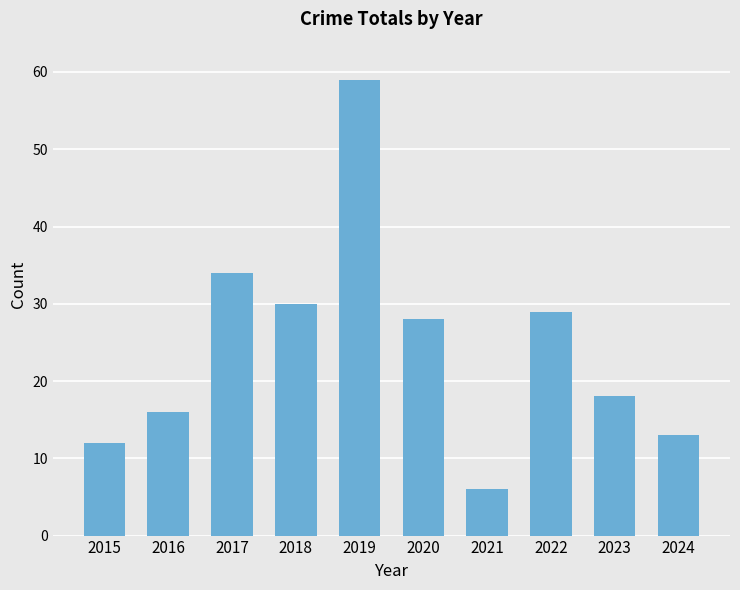

What is the difference between the values at 2018 and 2021?

24